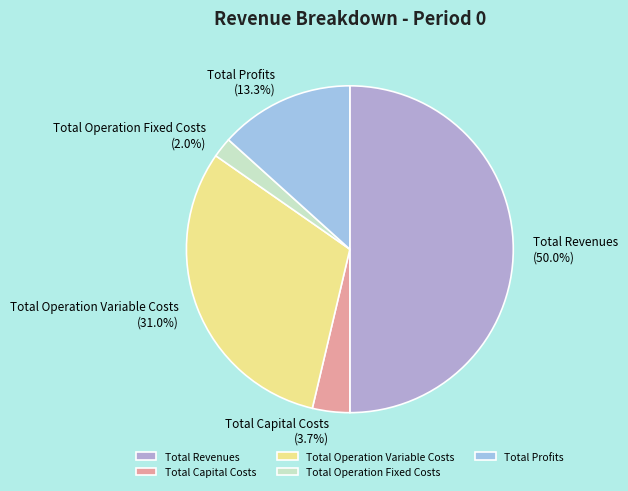

What is the ratio of the value at Total Profits to the value at Total Operation Variable Costs?

0.4